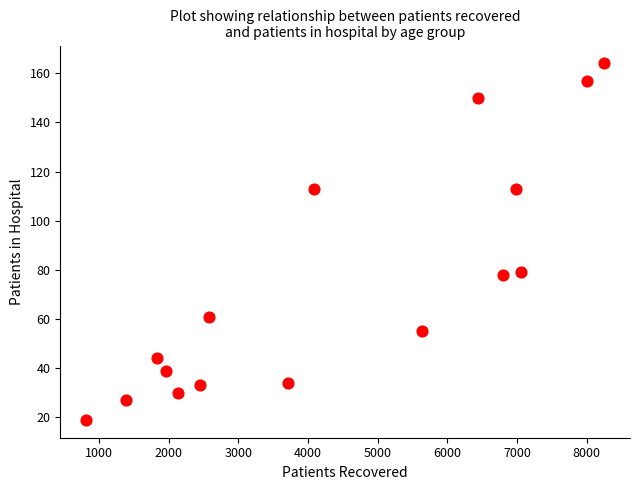

What is the range of X values (max minus min)?

7430